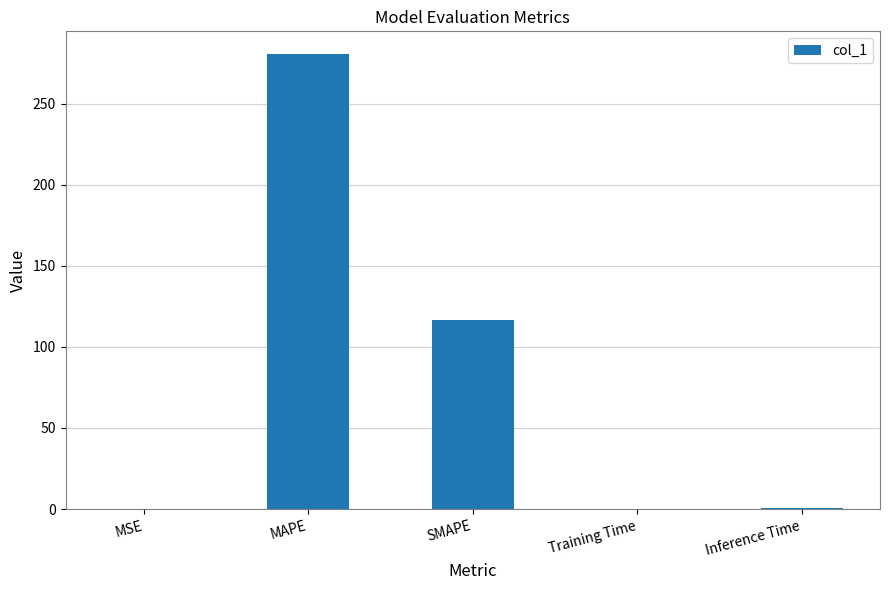

What value does the data have at Inference Time?

0.4